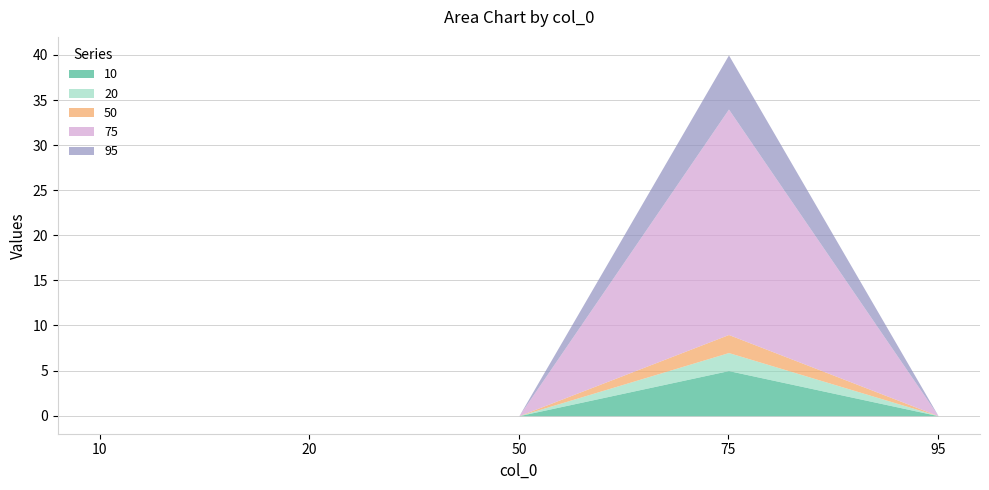

How many data points in 20 are above 0?

1